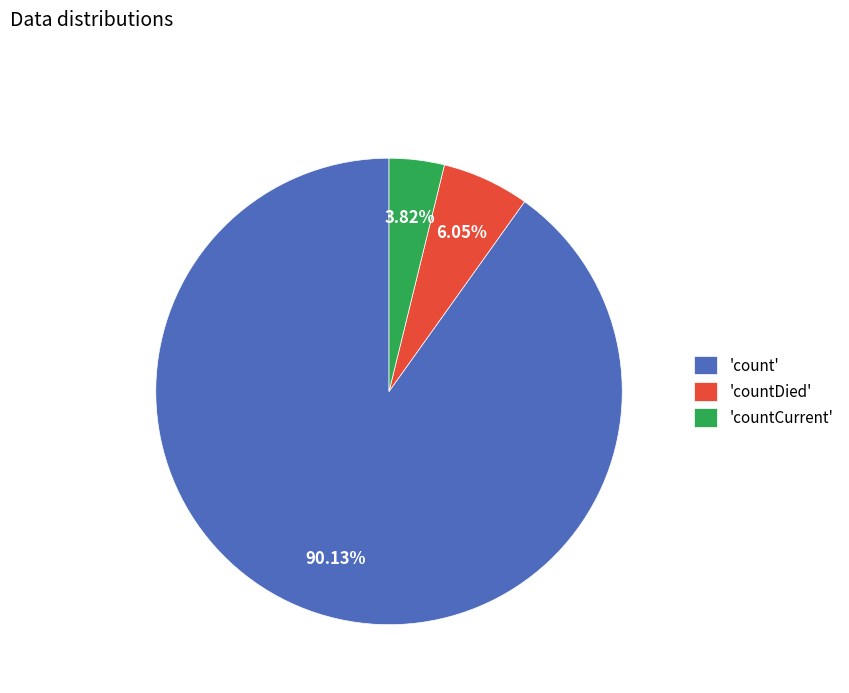

How many slices are in this pie chart?

3